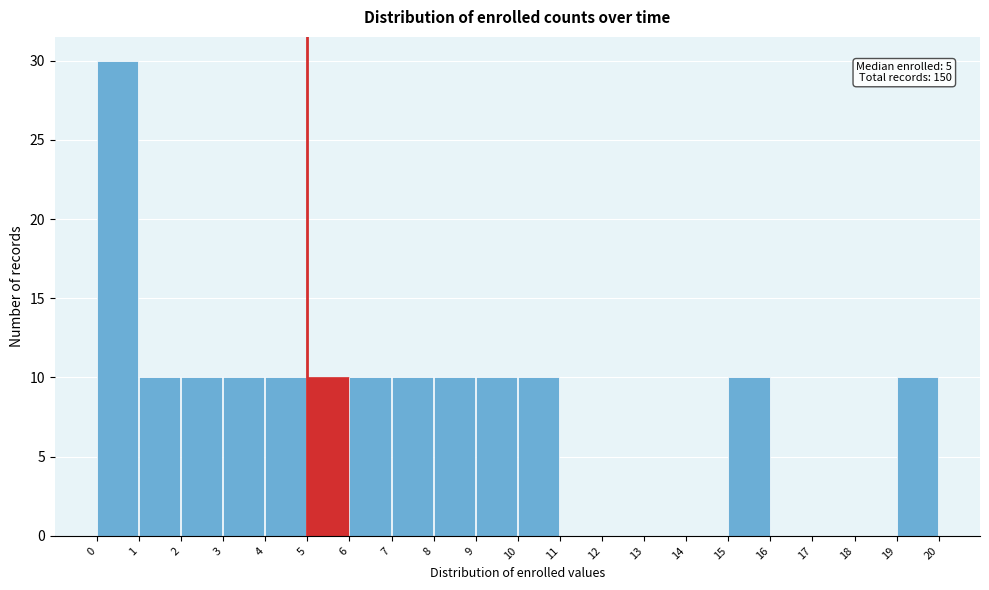

Over which range of the x-axis is the bar tallest?

0 to 1